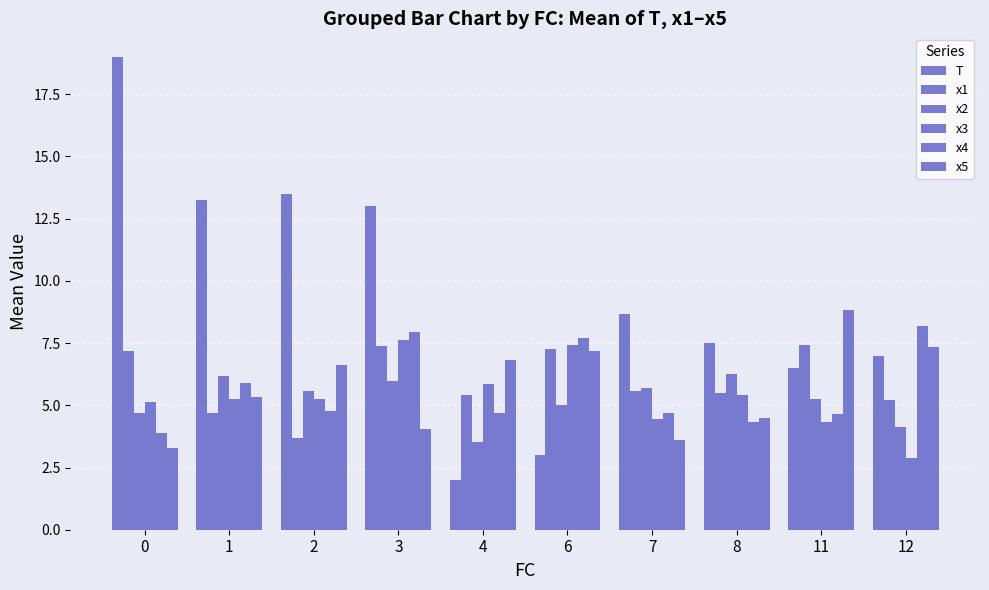

List the labels in order of x4 value, smallest first.

0, 8, 11, 7, 4, 2, 1, 6, 3, 12